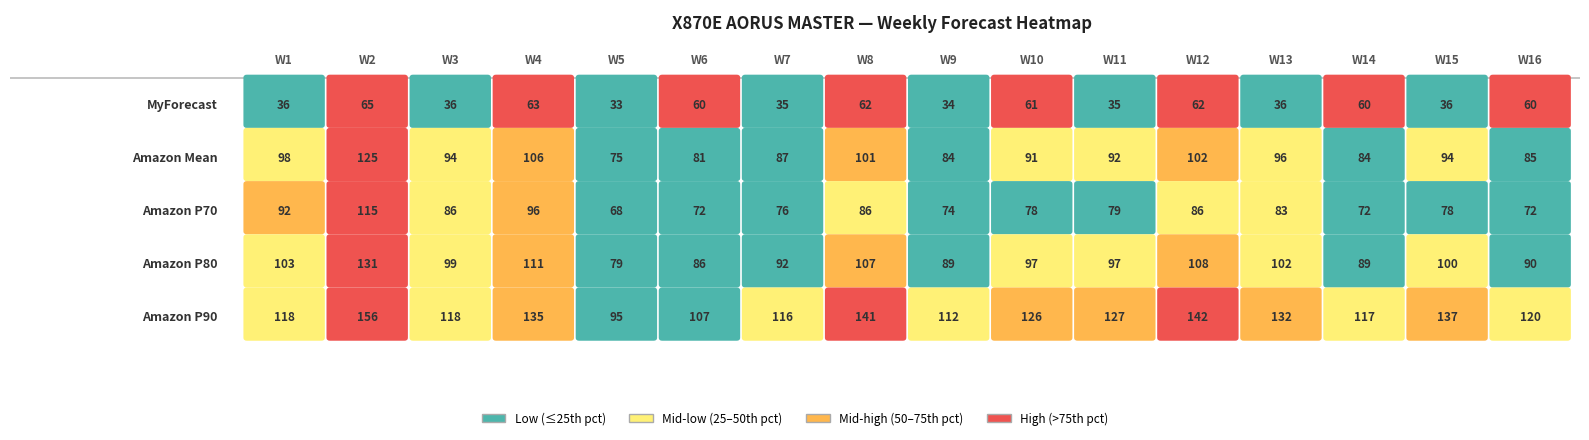

Which series has the widest spread of values?

Amazon P90